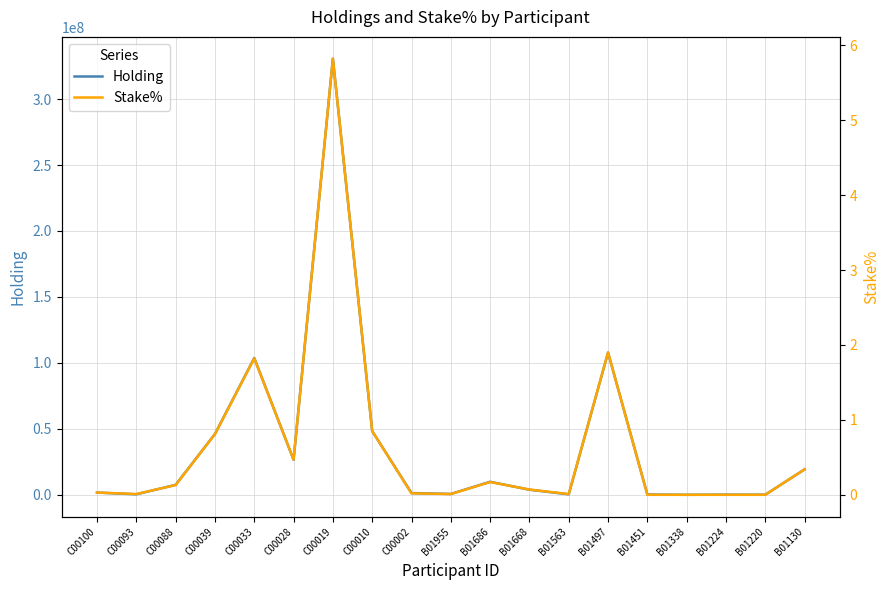

The Holding series shows 48308386.0 at C00010. True or false?

True